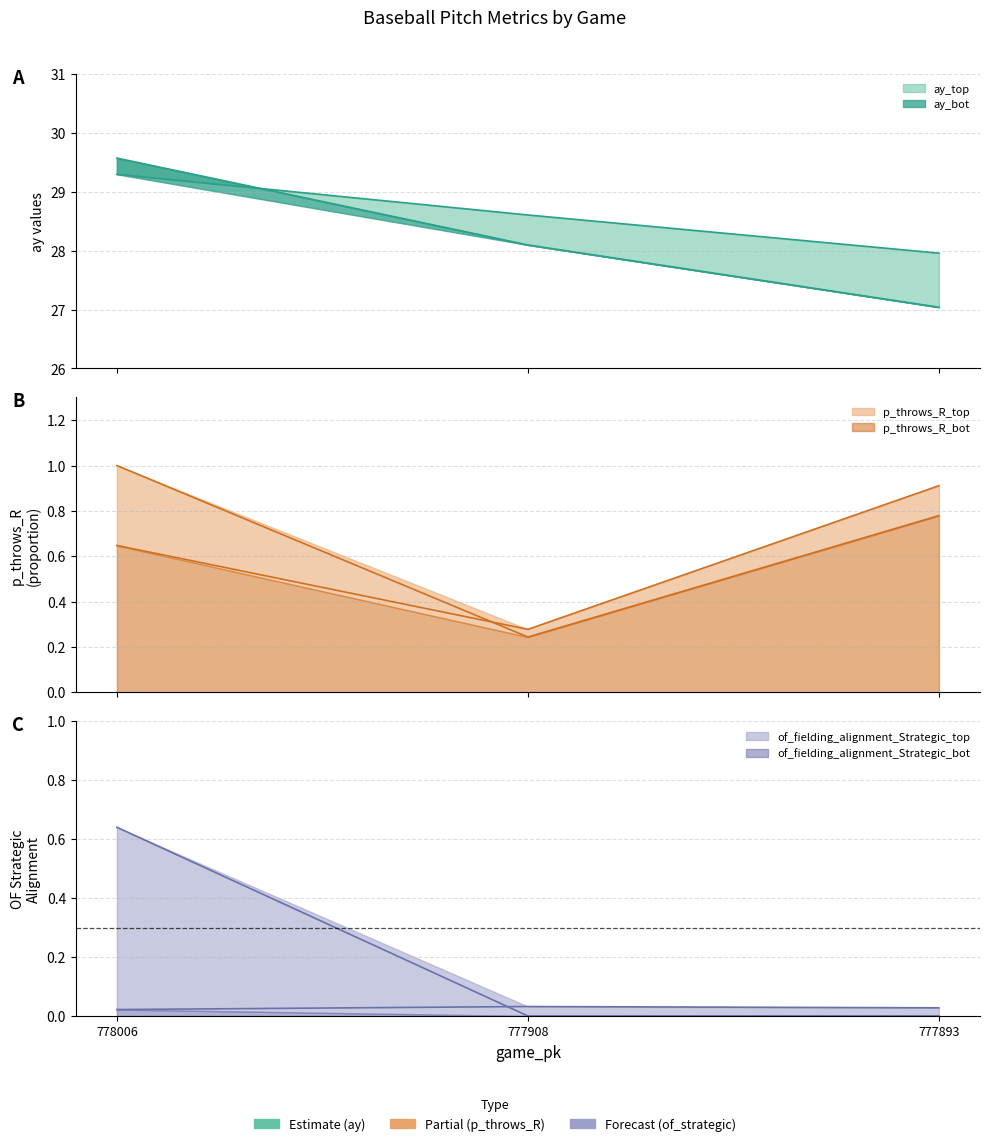

What are all the series names shown in the legend?

ay_top, ay_bot, p_throws_R_top, p_throws_R_bot, of_fielding_alignment_Strategic_top, of_fielding_alignment_Strategic_bot